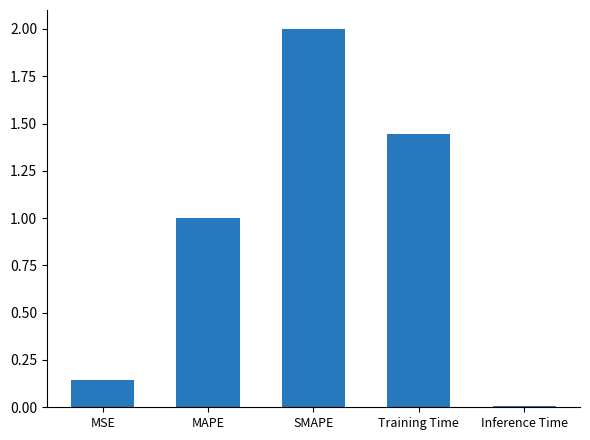

What is the change in value from MAPE to SMAPE?

+1.0